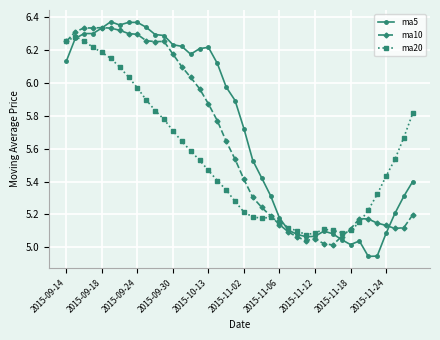

Which series has the widest spread of values?

ma5